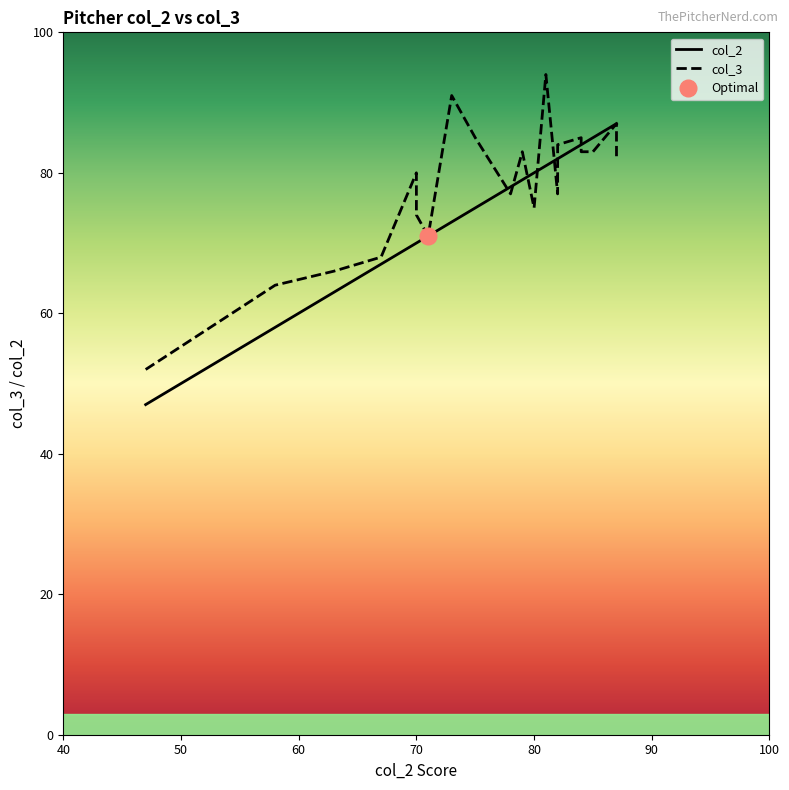

Rank the series by their maximum value, from lowest to highest.

col_2, col_3